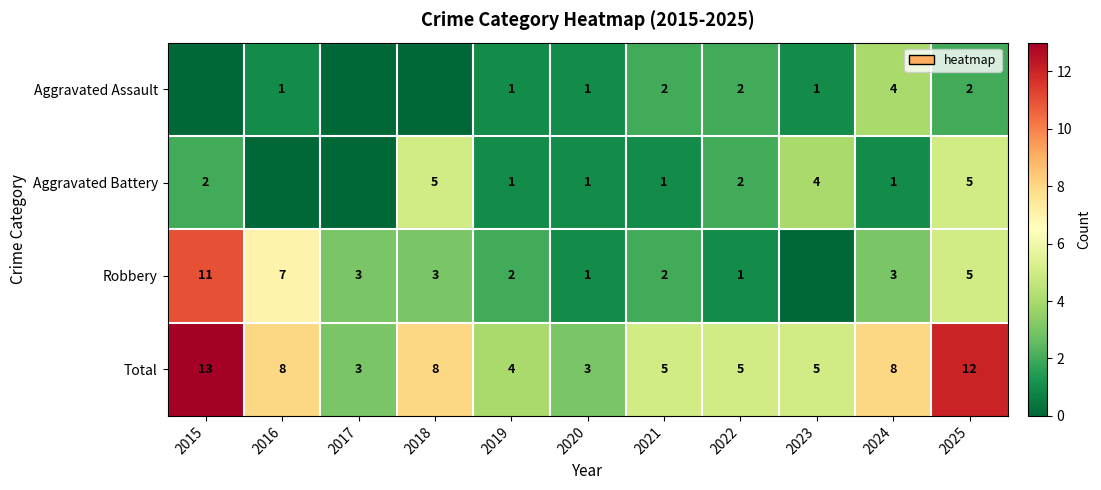

How many values in the Total series are below 5?

3